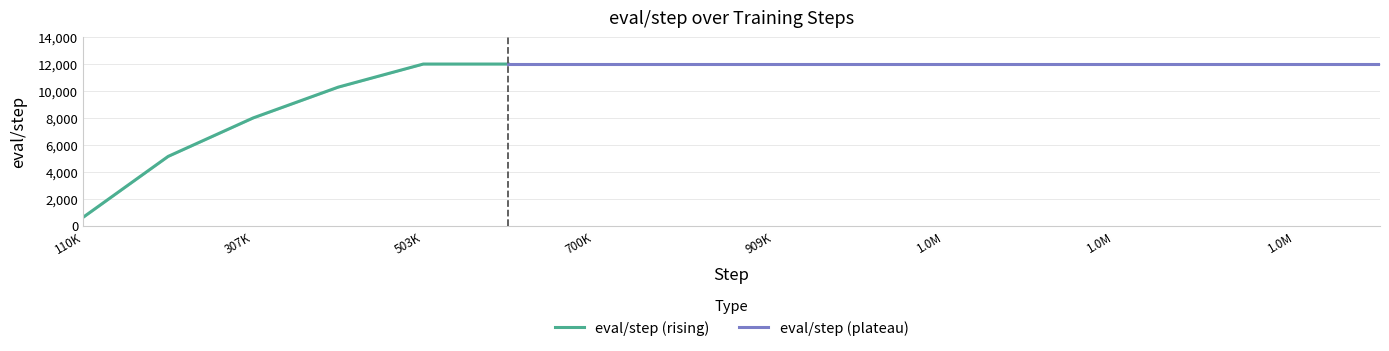

Reading right to left, transcribe all the data shown in this chart.

eval/step: 12000.0	12000.0	12000.0	12000.0	12000.0	12000.0	12000.0	12000.0	12000.0	12000.0	12000.0	12000.0	10285.7	8000.0	5142.9	620.7
eval/step__MIN: 12000.0	12000.0	12000.0	12000.0	12000.0	12000.0	12000.0	12000.0	12000.0	12000.0	12000.0	12000.0	10285.7	8000.0	5142.9	620.7
eval/step__MAX: 12000.0	12000.0	12000.0	12000.0	12000.0	12000.0	12000.0	12000.0	12000.0	12000.0	12000.0	12000.0	10285.7	8000.0	5142.9	620.7